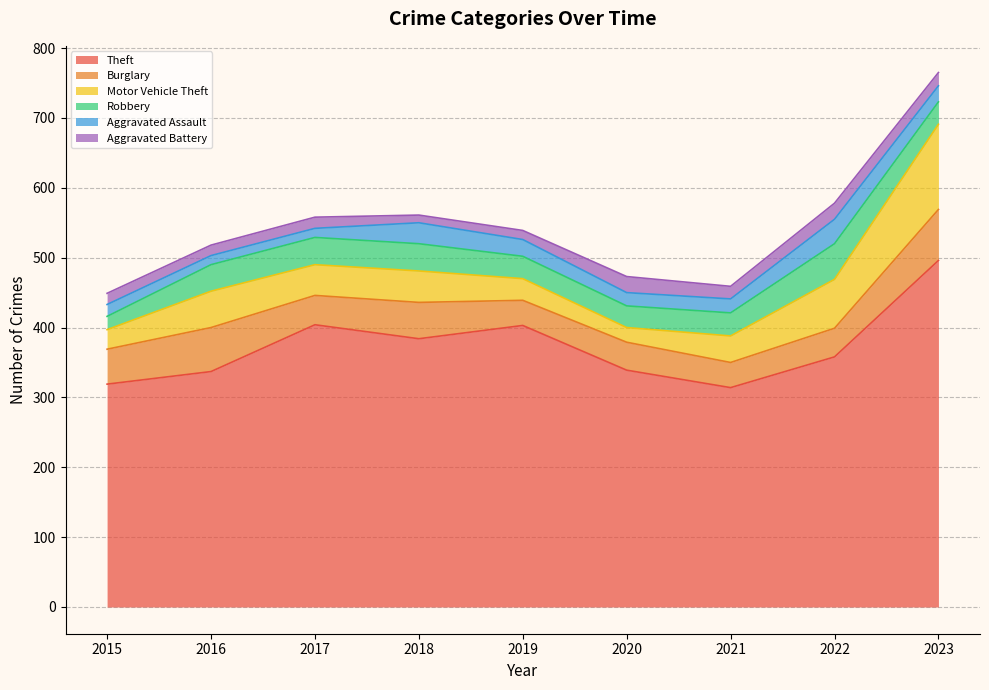

Is it true that Motor Vehicle Theft equals 70 at 2022?

True